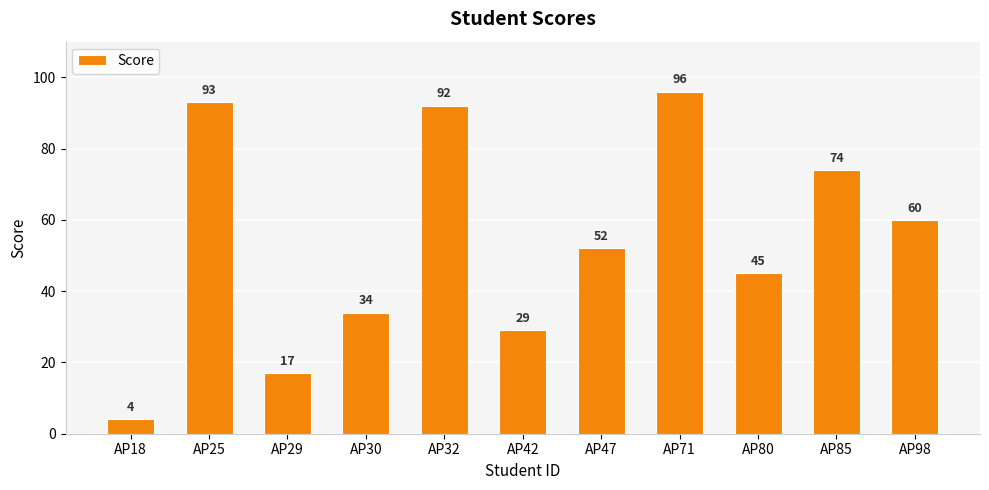

What is the sum of all values?

596